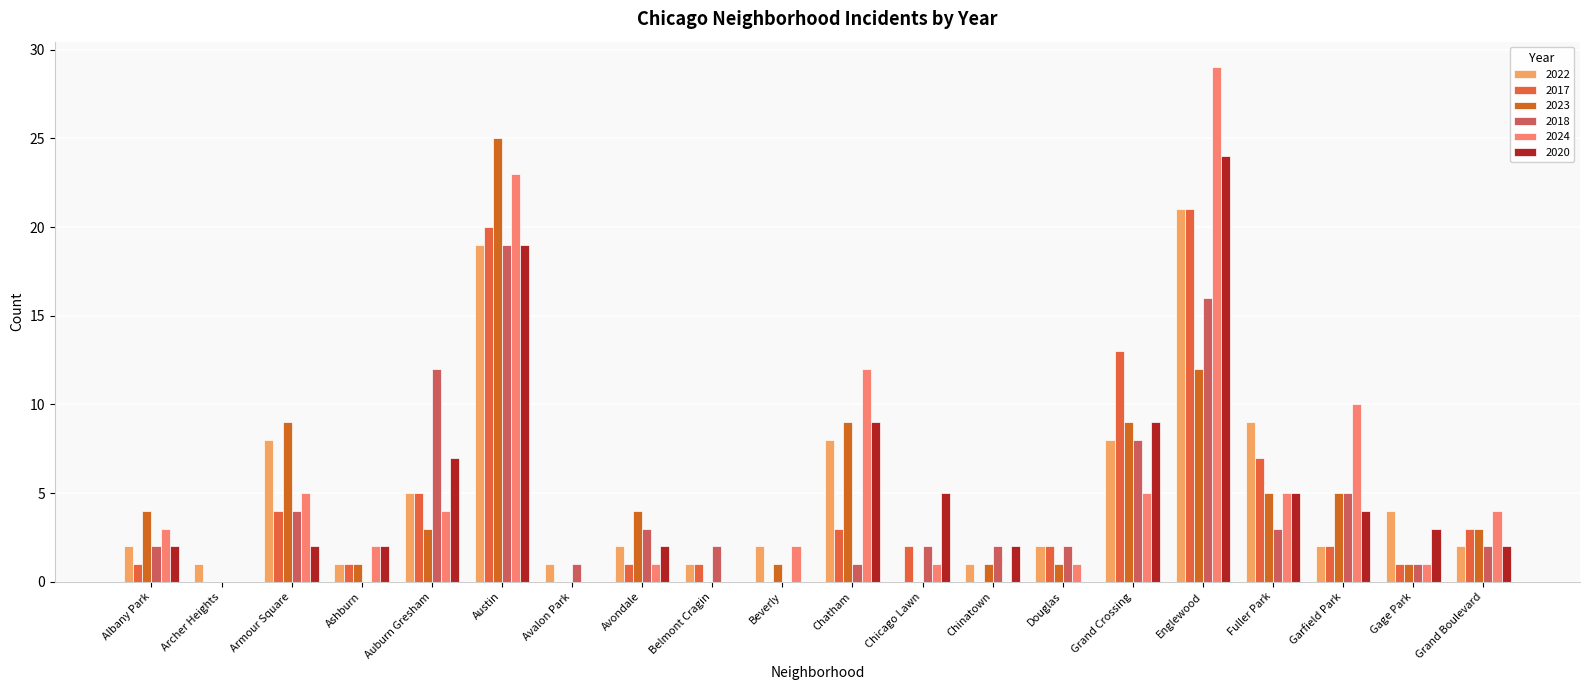

Count the number of categories in the chart.

20